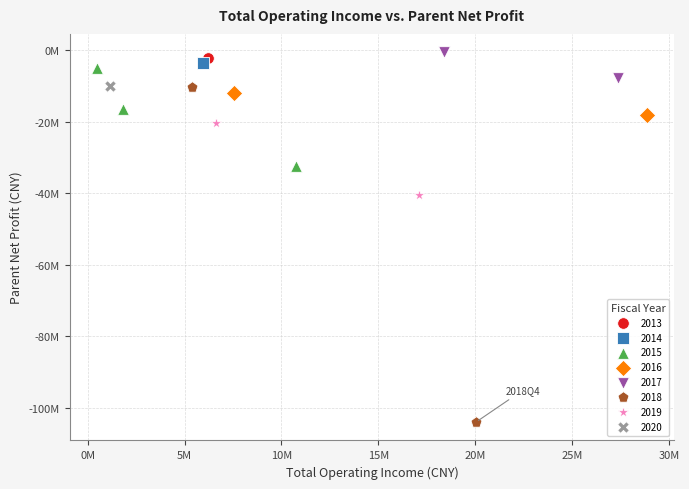

What are all the series names shown in the legend?

2013, 2014, 2015, 2016, 2017, 2018, 2019, 2020